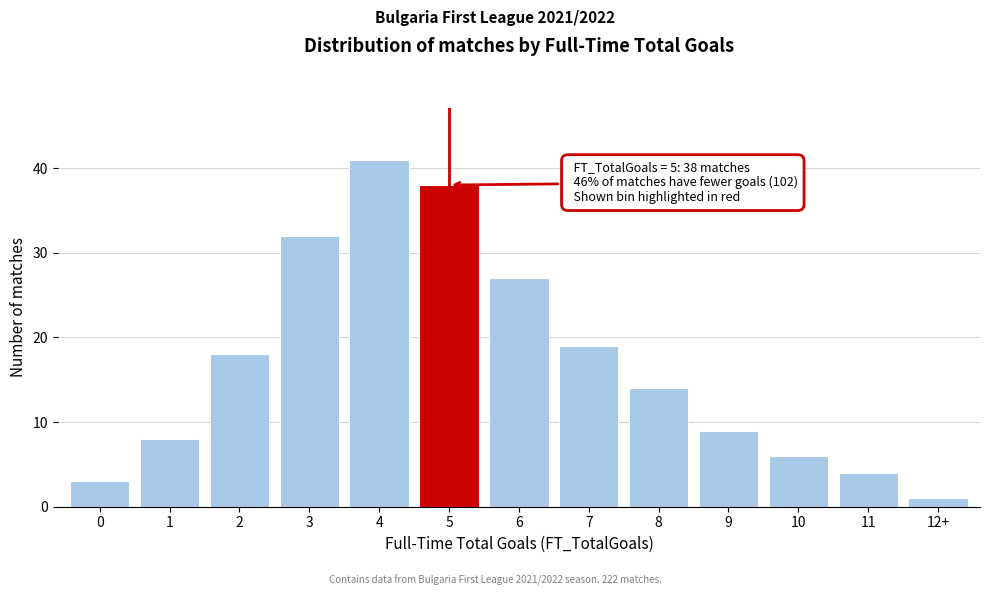

Reading left to right, extract all data points from this chart.

0=3	1=8	2=18	3=32	4=41	5=38	6=27	7=19	8=14	9=9	10=6	11=4	12+=1